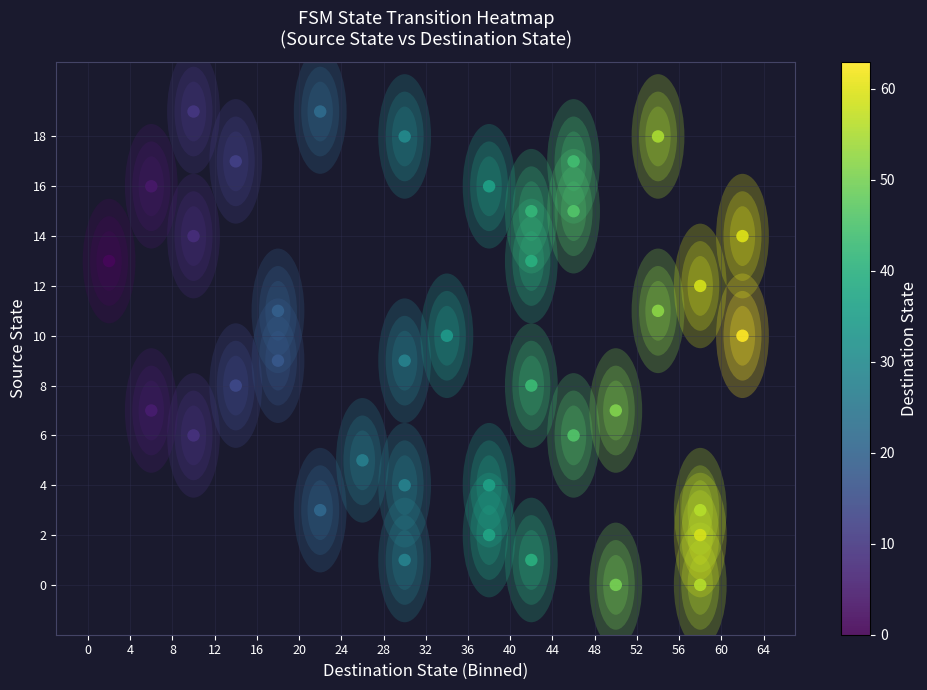

Count the number of points in this scatter plot.

38